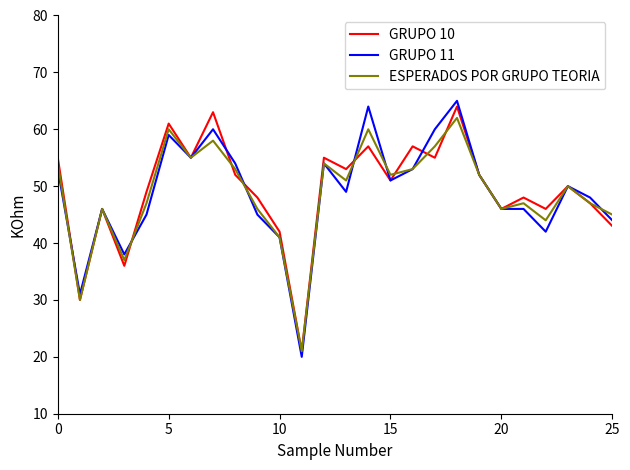

Reading right to left, extract all data points from this chart.

GRUPO 10: 43	47	50	46	48	46	52	64	55	57	51	57	53	55	21	42	48	52	63	55	61	49	36	46	30	55
GRUPO 11: 44	48	50	42	46	46	52	65	60	53	51	64	49	54	20	41	45	54	60	55	59	45	38	46	31	53
ESPERADOS POR GRUPO TEORIA: 45	47	50	44	47	46	52	62	57	53	52	60	51	54	21	41	46	53	58	55	60	47	37	46	30	54